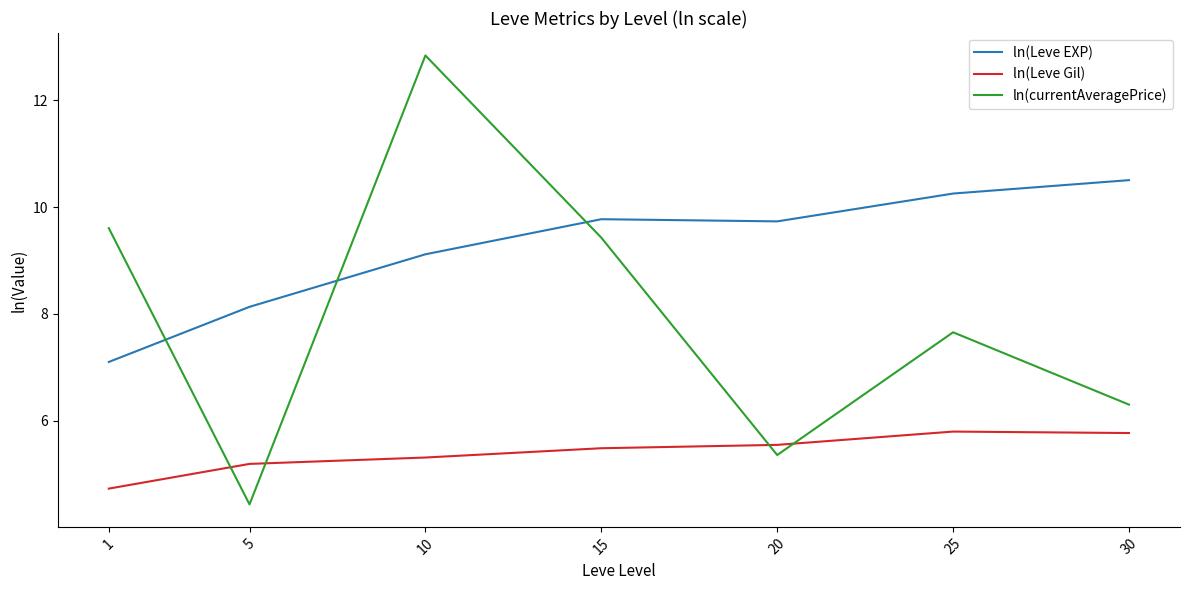

Reading left to right, what are all the values shown in this chart?

ln(Leve EXP): 1=7.1	5=8.1	10=9.1	15=9.8	20=9.7	25=10.3	30=10.5
ln(Leve Gil): 1=4.7	5=5.2	10=5.3	15=5.5	20=5.5	25=5.8	30=5.8
ln(currentAveragePrice): 1=9.6	5=4.4	10=12.8	15=9.4	20=5.4	25=7.7	30=6.3